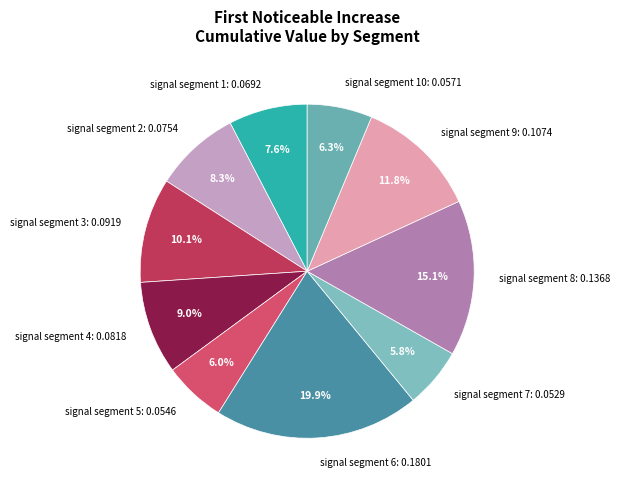

Count the number of slices in the pie.

10